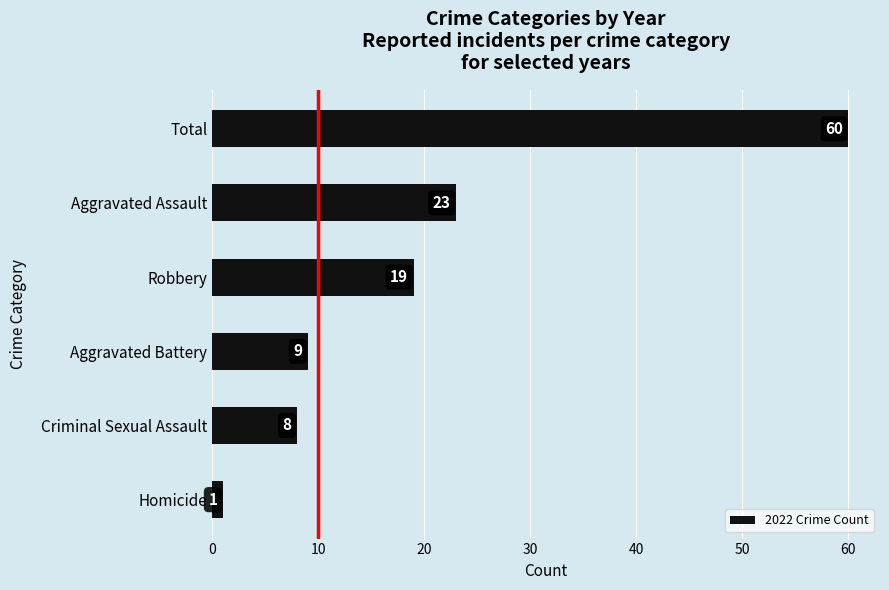

True or false: the data shows 6 at Aggravated Battery.

False